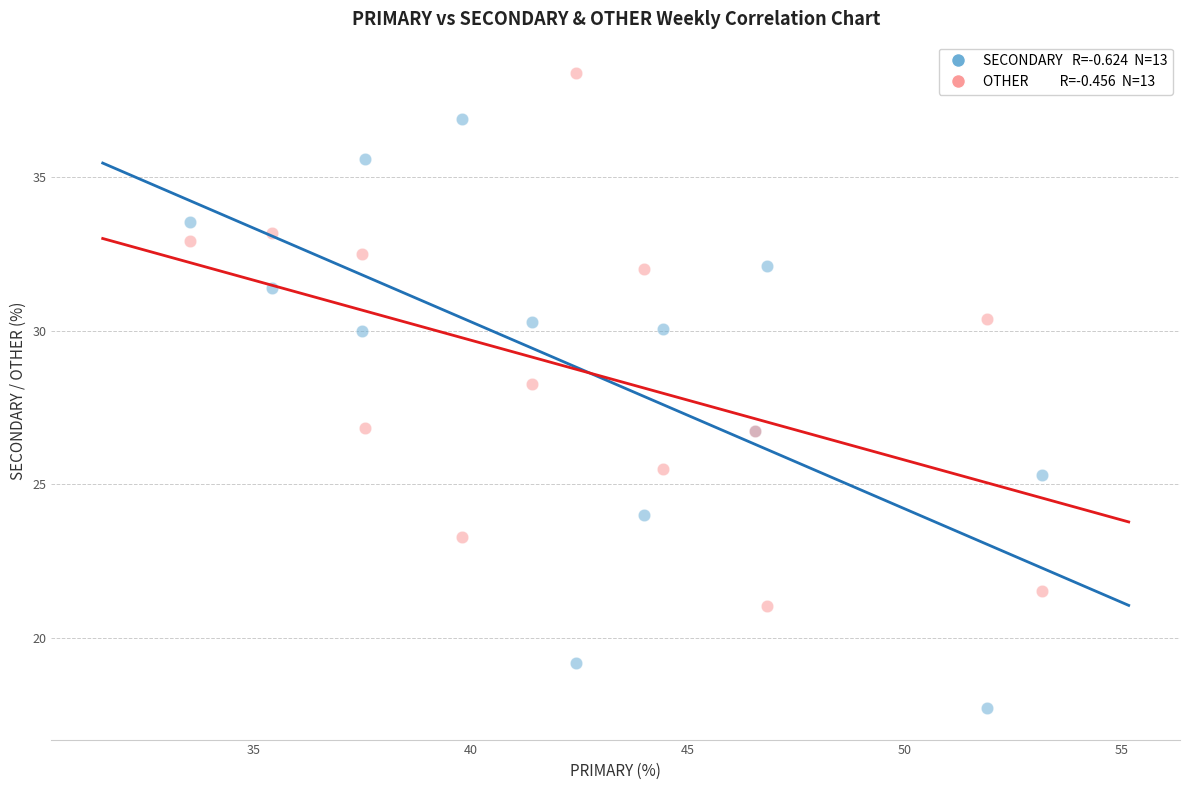

Across all series, what Y value is closest to 28?

28.3